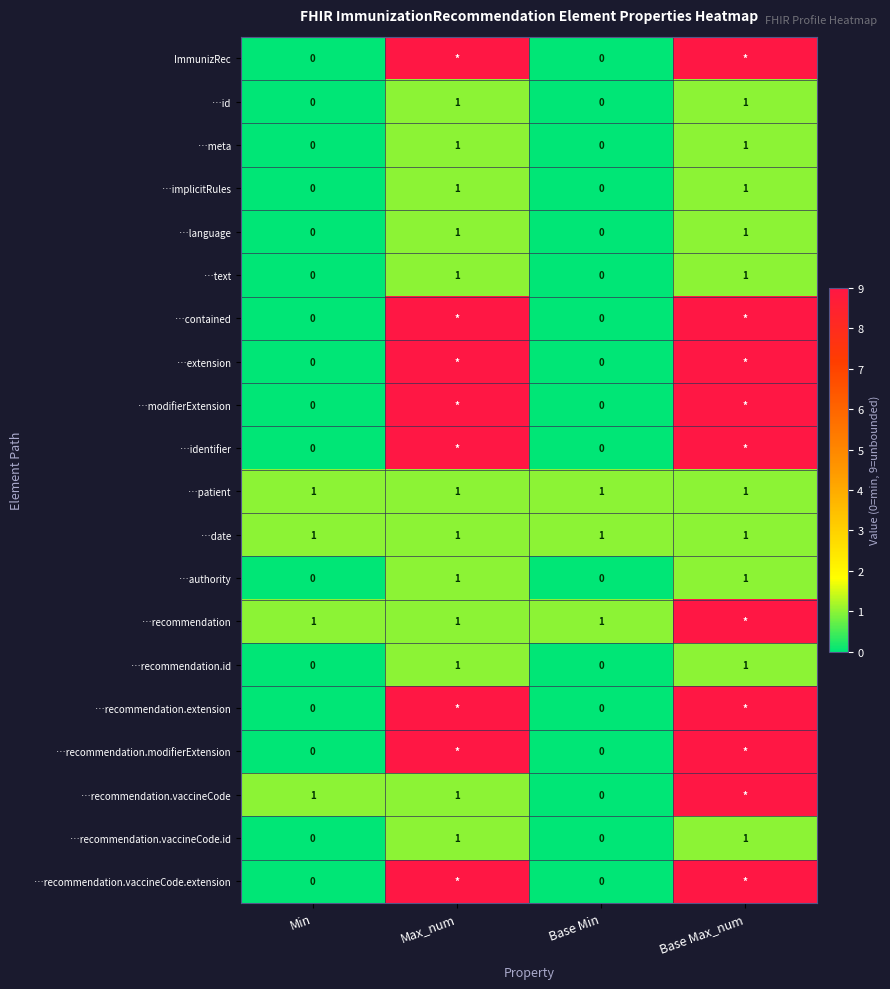

What is the difference between the highest and lowest values at Base Min?

1